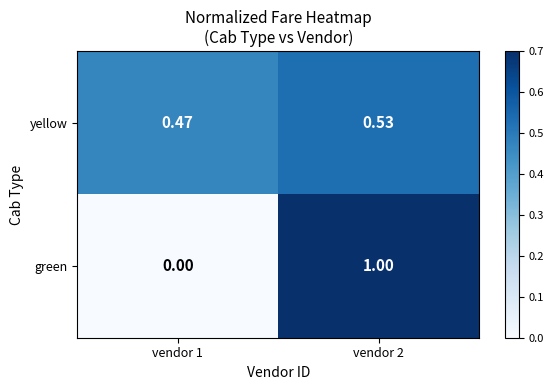

What is the greatest value displayed?

1.0